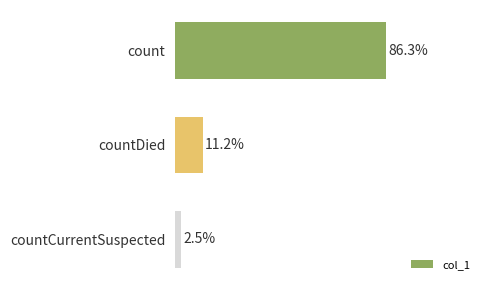

Does the chart contain any negative values?

No